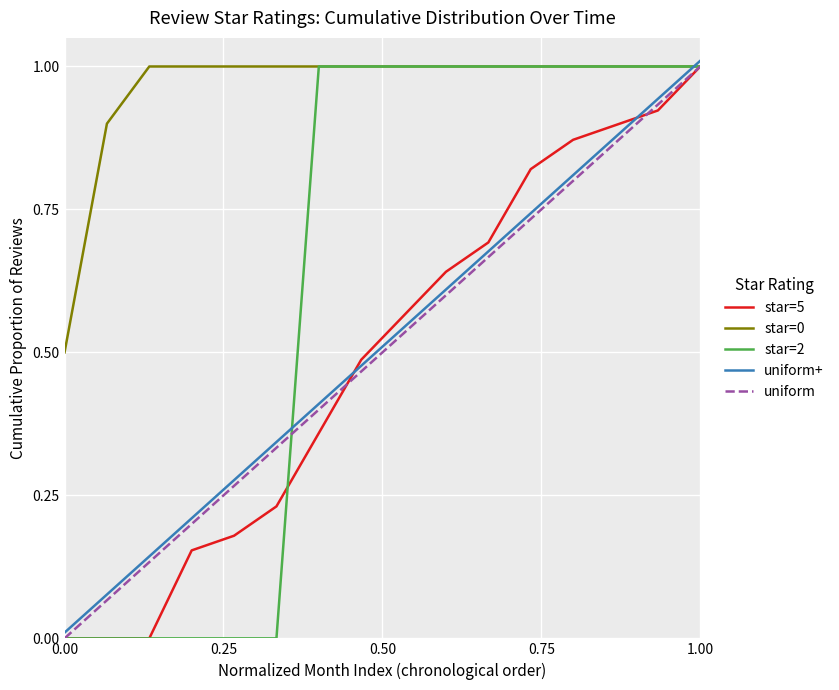

True or false: star=5 has more than 1 interior local peaks.

False